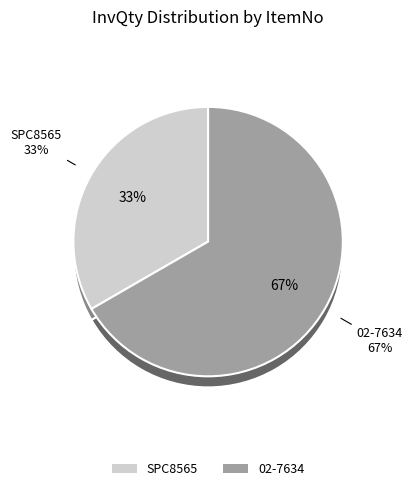

Approximately how many times larger is the value at SPC8565 compared to 02-7634?

0.5